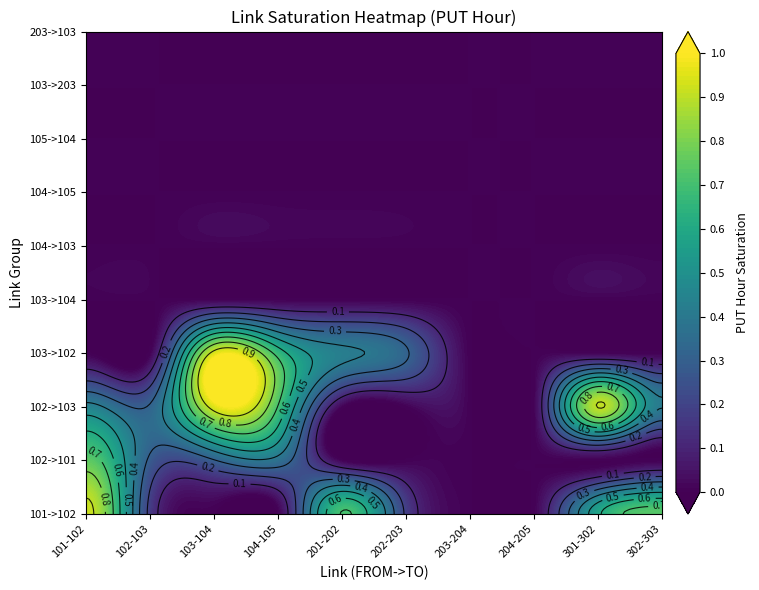

How many data points does each series have?

10